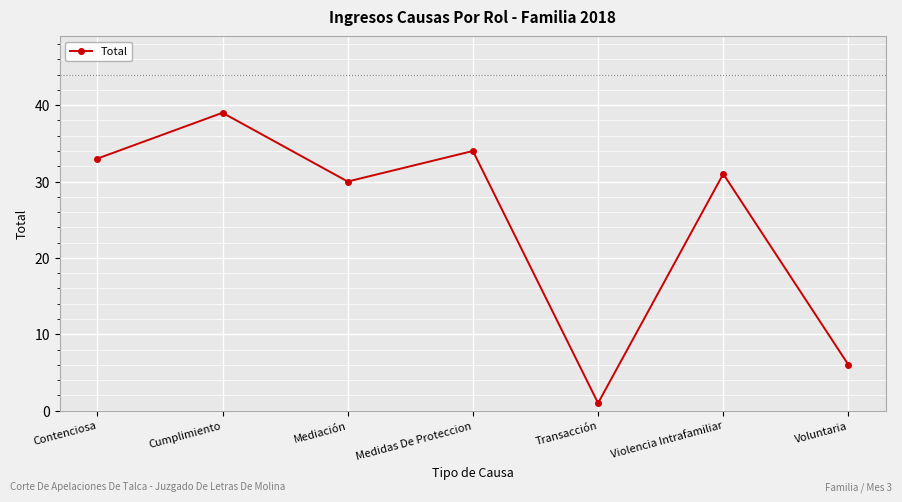

What is the difference between the values at Cumplimiento and Violencia Intrafamiliar?

8